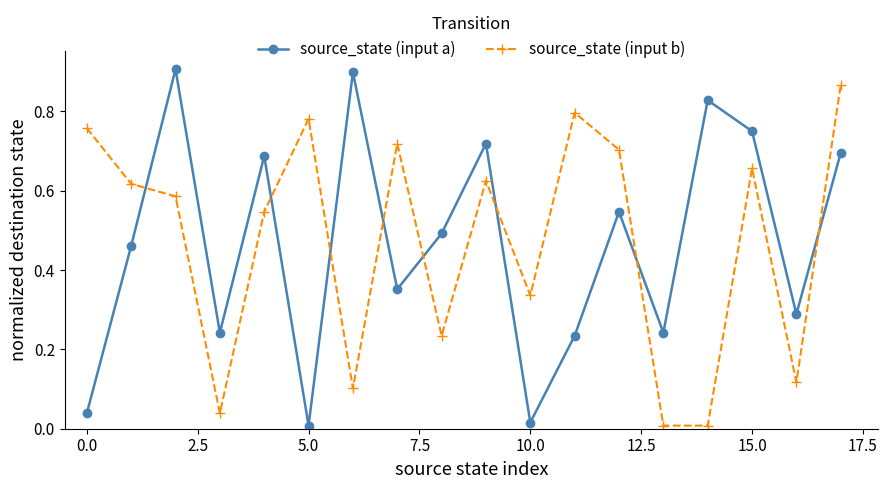

How many interior local peaks does the source_state (input b) series have?

5